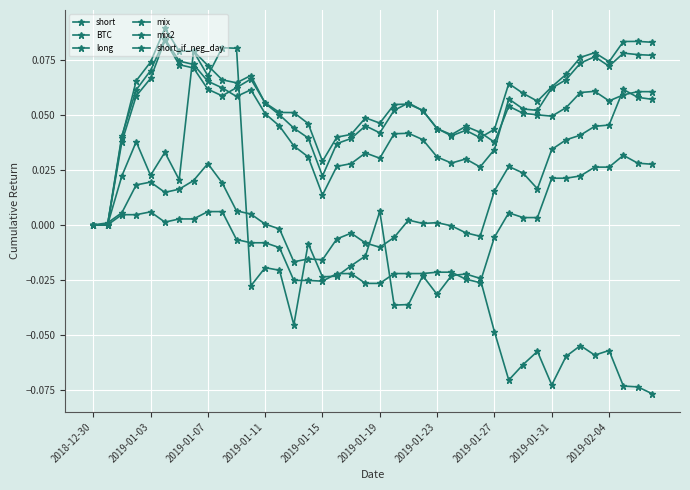

Is this an area chart (filled region under the line)?

No